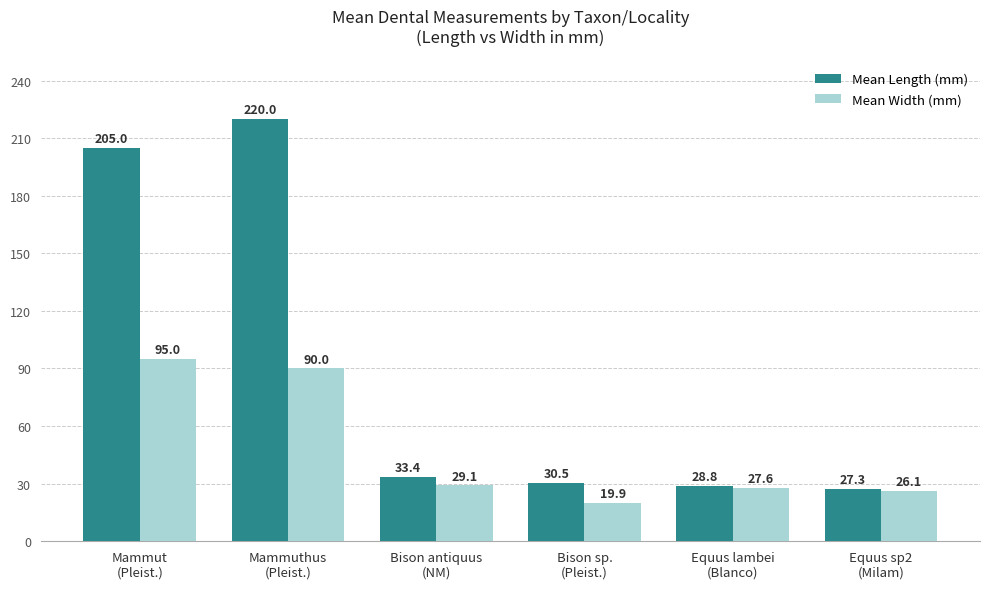

Where is Mean Length (mm) nearest to the value 123?

Mammut
(Pleist.)